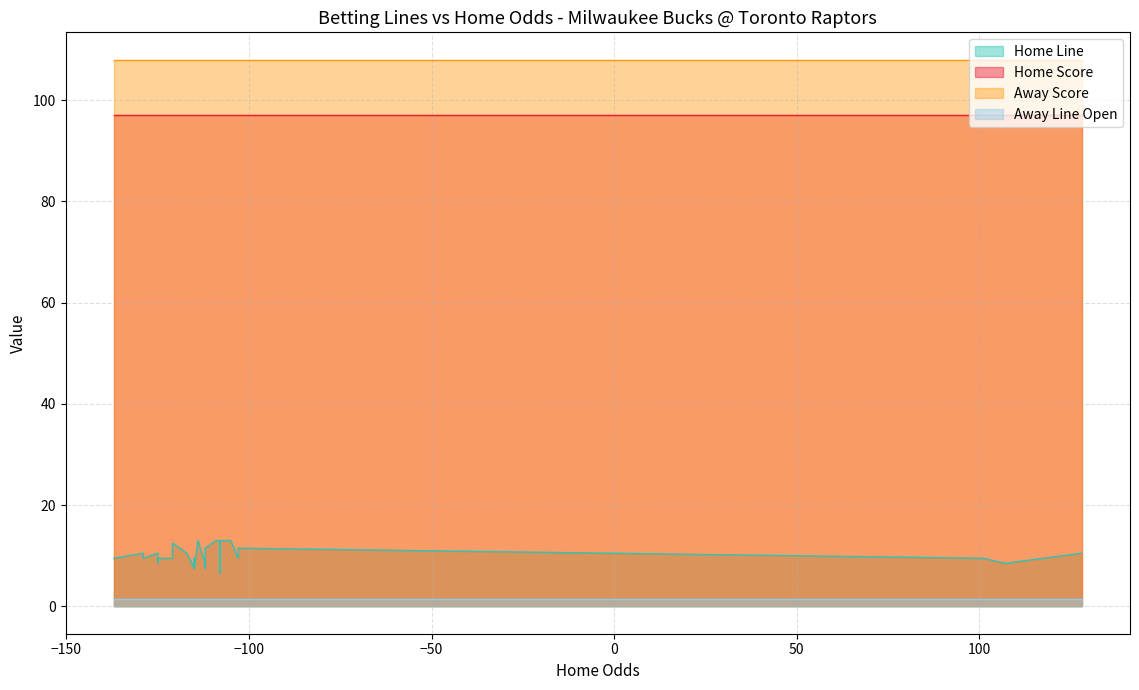

True or false: Away Line Open and Home Line intersect in this chart.

False